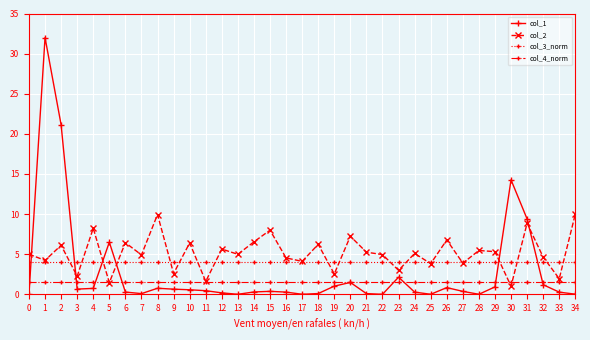

How many categories are shown in the chart?

35